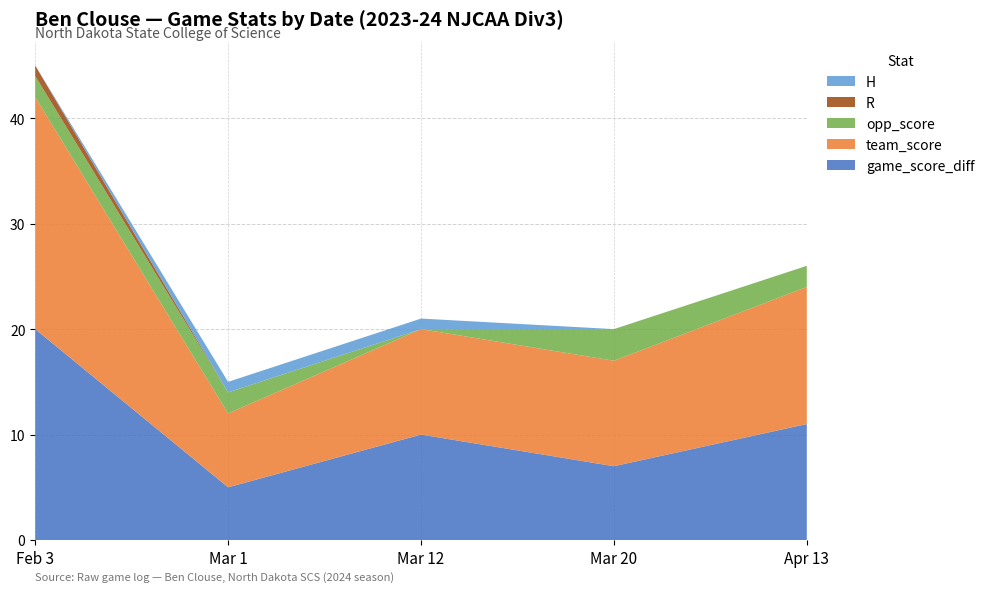

Reading left to right, list all the values displayed in this chart.

game_score_diff: 20	5	10	7	11
team_score: 22	7	10	10	13
opp_score: 2	2	0	3	2
R: 1	0	0	0	0
H: 0	1	1	0	0